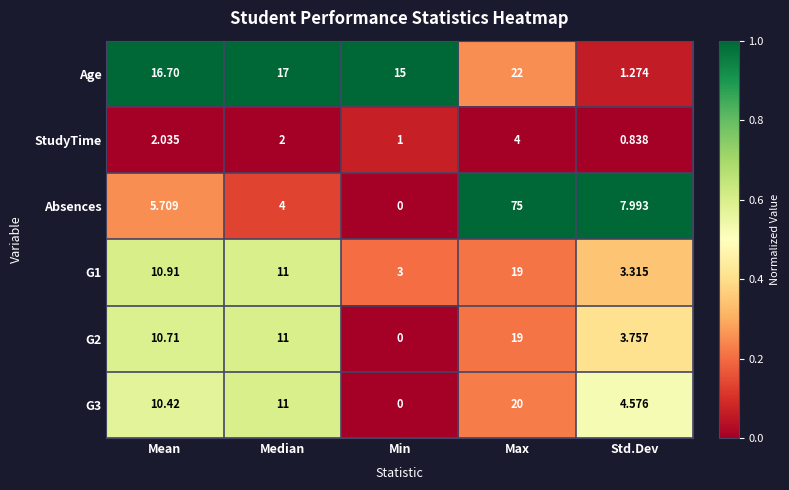

At which label does Age first exceed 16?

Mean